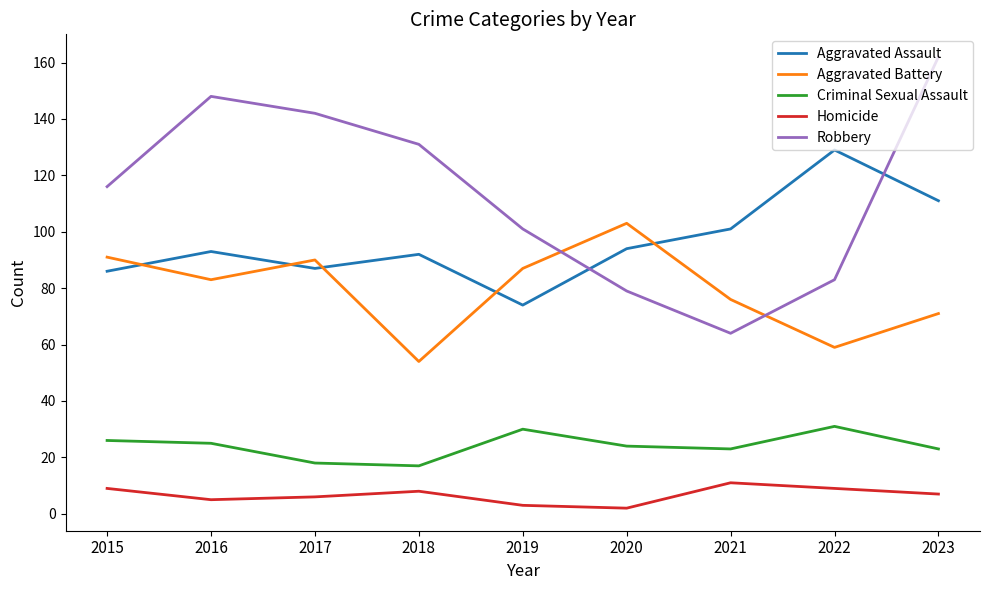

The value of Aggravated Assault at 2022 is 38. True or false?

False